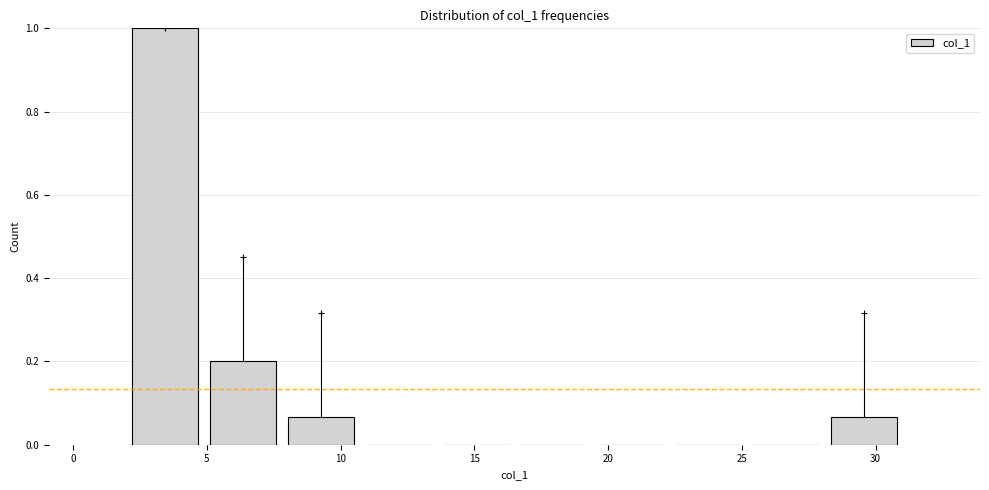

How tall is the bar that spans 2.0 to 4.9 on the x-axis? Neither the bar edges nor the heights are printed on the chart, so give them approximately, as read against the axes.

1.00